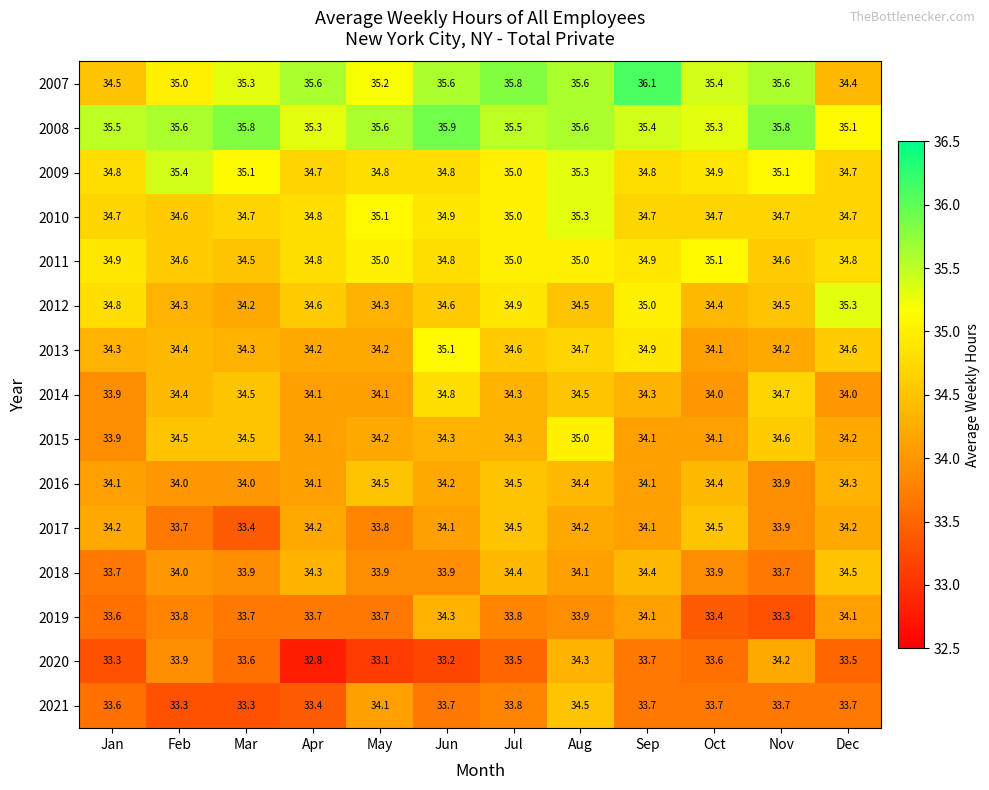

What is the smallest value displayed?

32.8